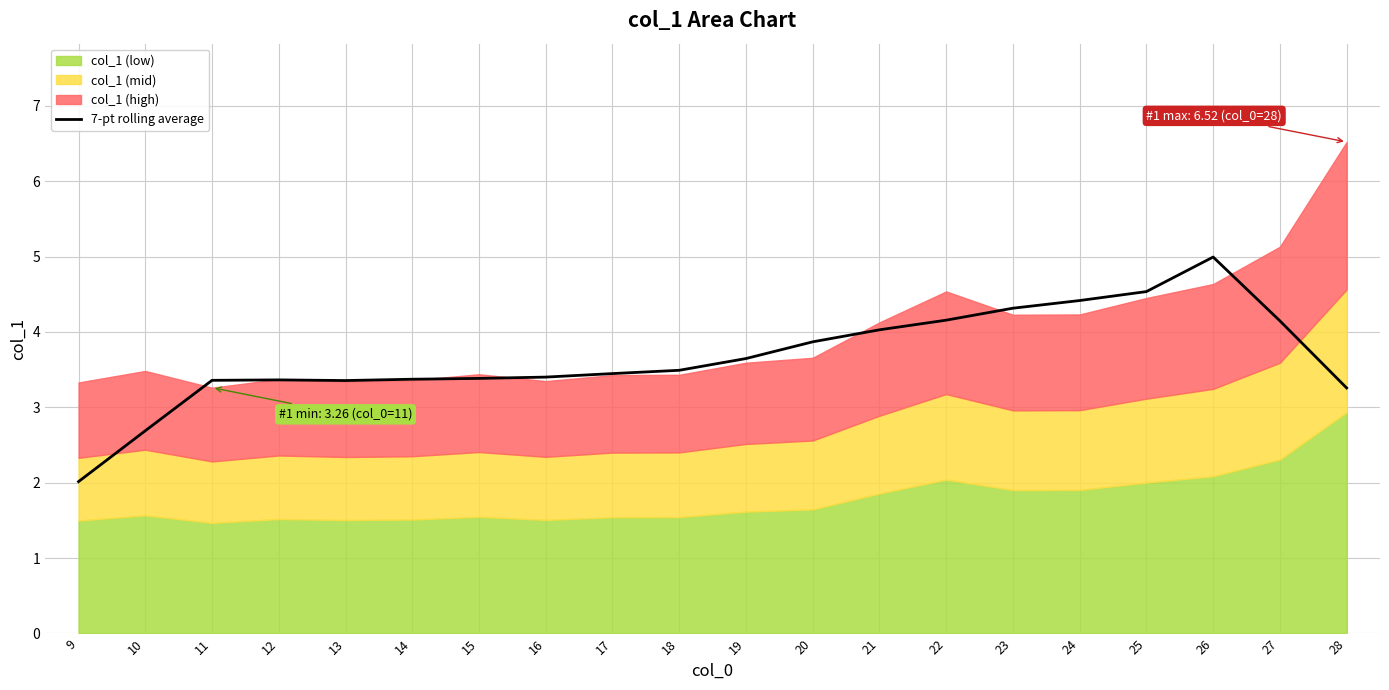

Where is the data nearest to the value 3?

28